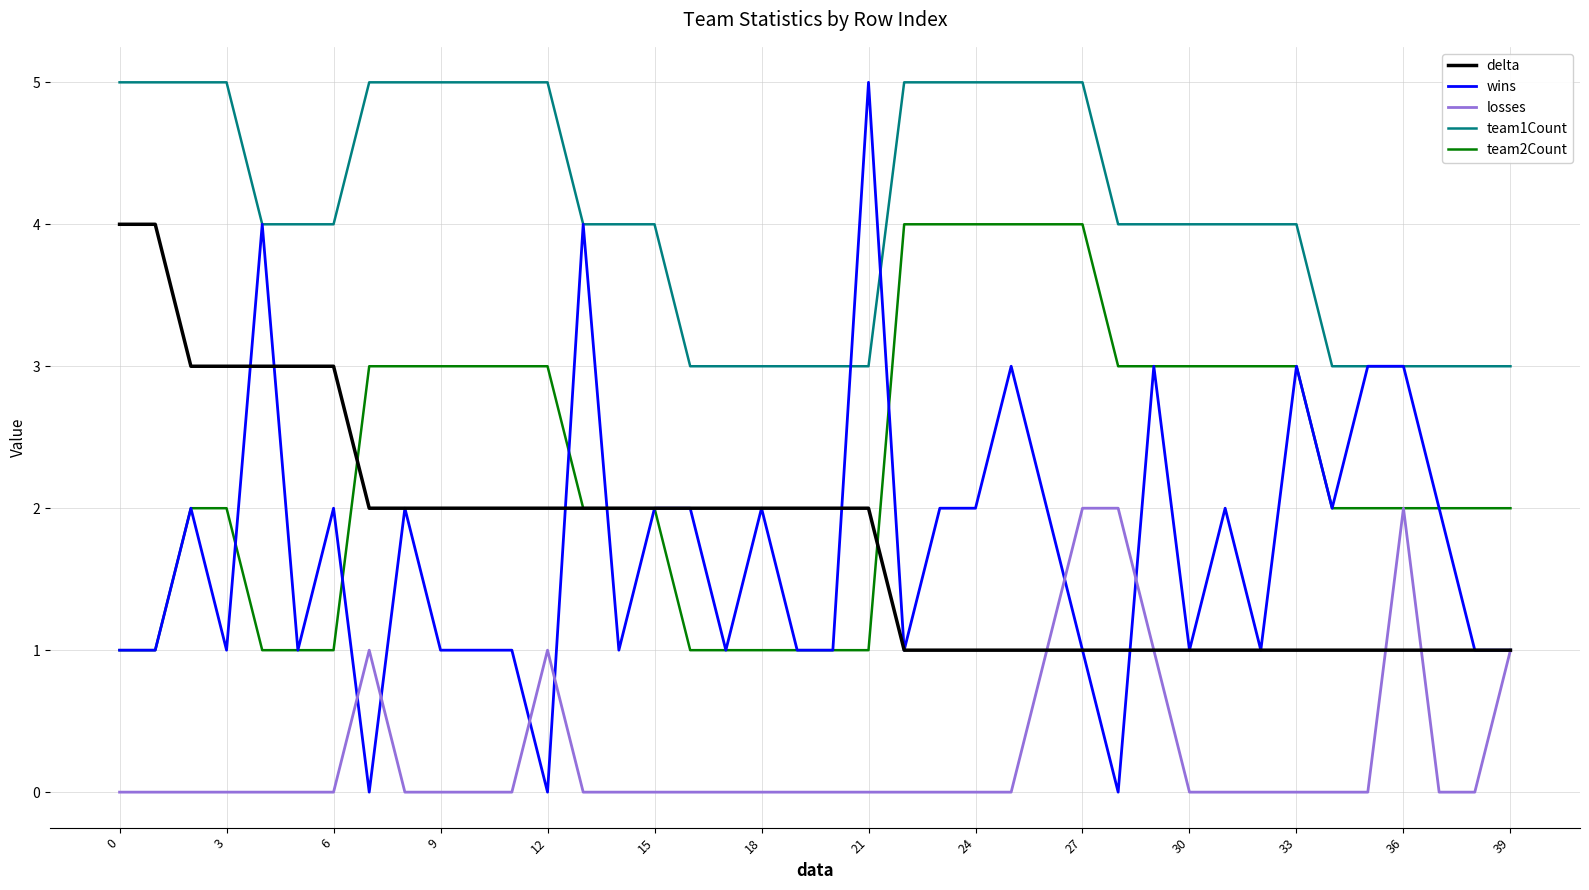

Which series has the widest spread of values?

wins